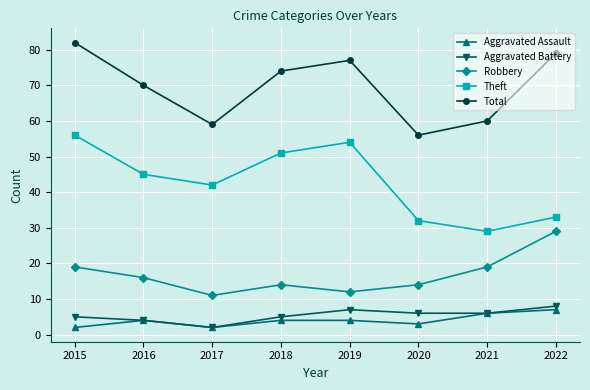

What is the difference between the maximum and second lowest values in the Robbery series?

17